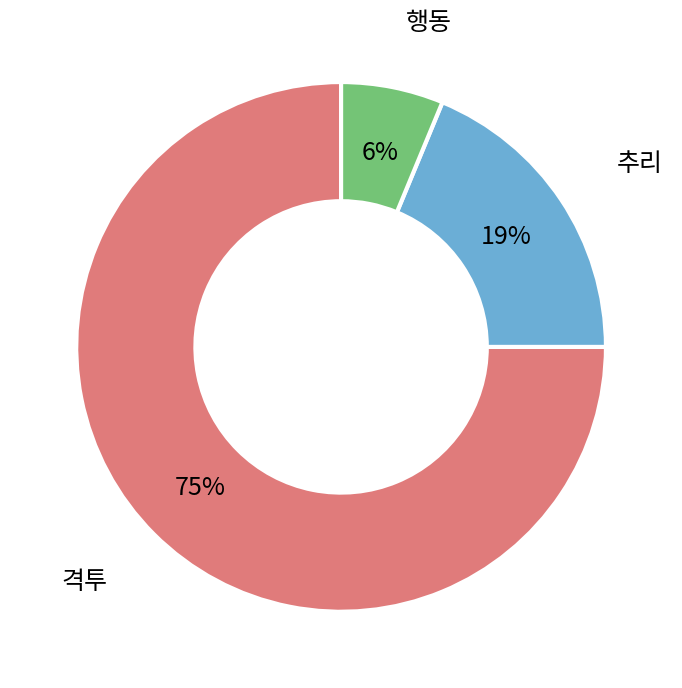

Is the sum of 추리 and 행동 greater than half?

No